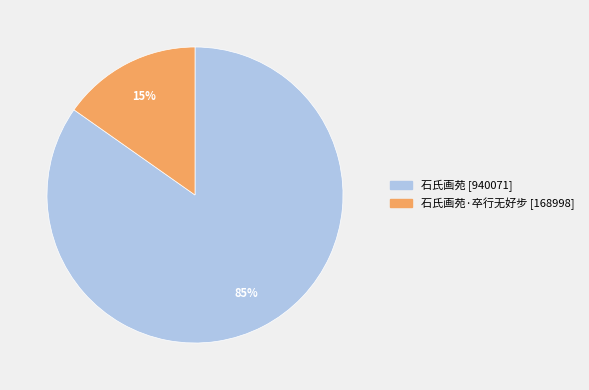

Count the number of slices in the pie.

2